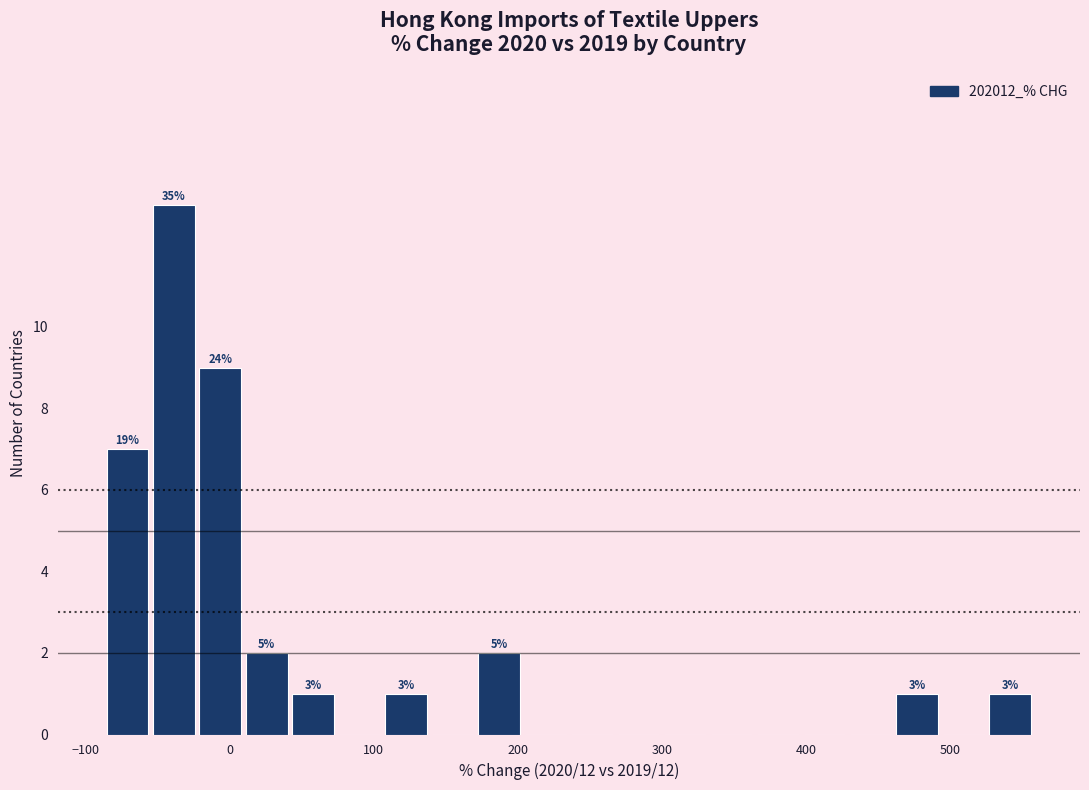

Read against the x-axis, roughly where is the centre of the tallest bar?

-40